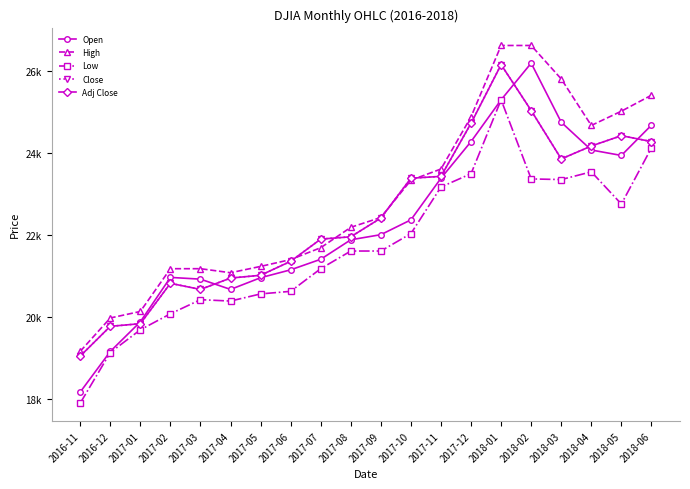

What is the difference between the Low values at 2018-02 and 2017-08?

1759.9